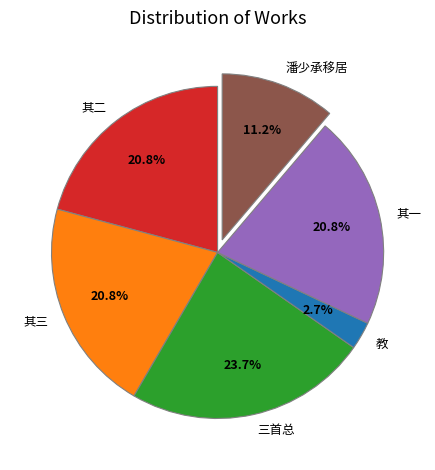

Is there a majority slice in this chart?

No